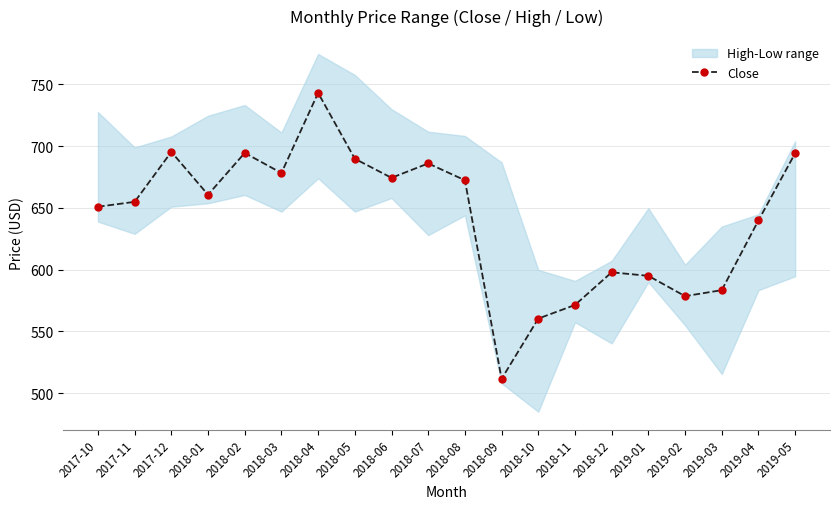

What is the sum of the values at 2018-07 and 2017-11?

1340.9